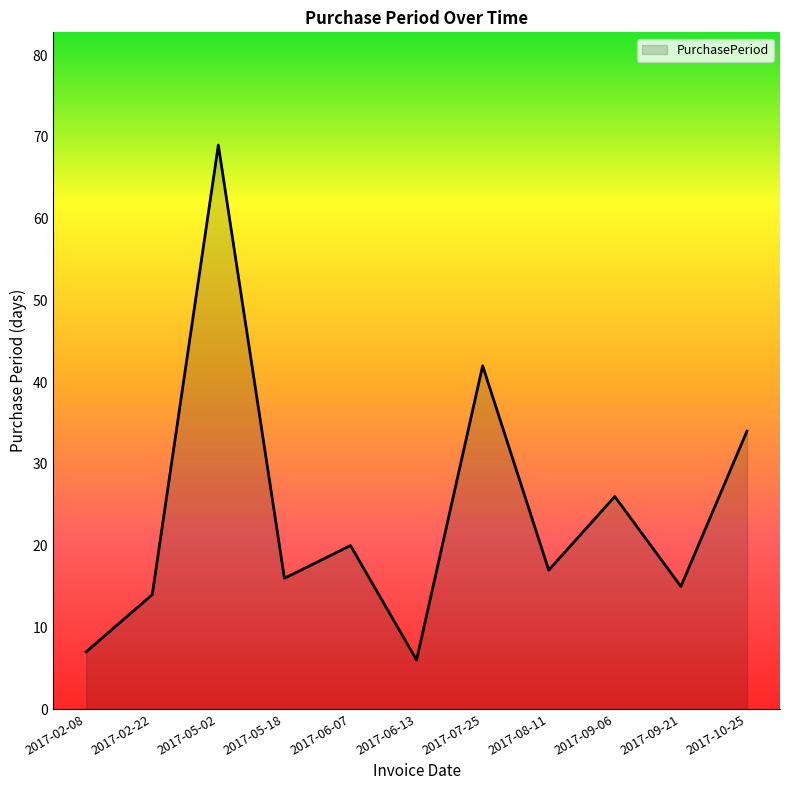

What is the greatest value displayed?

69